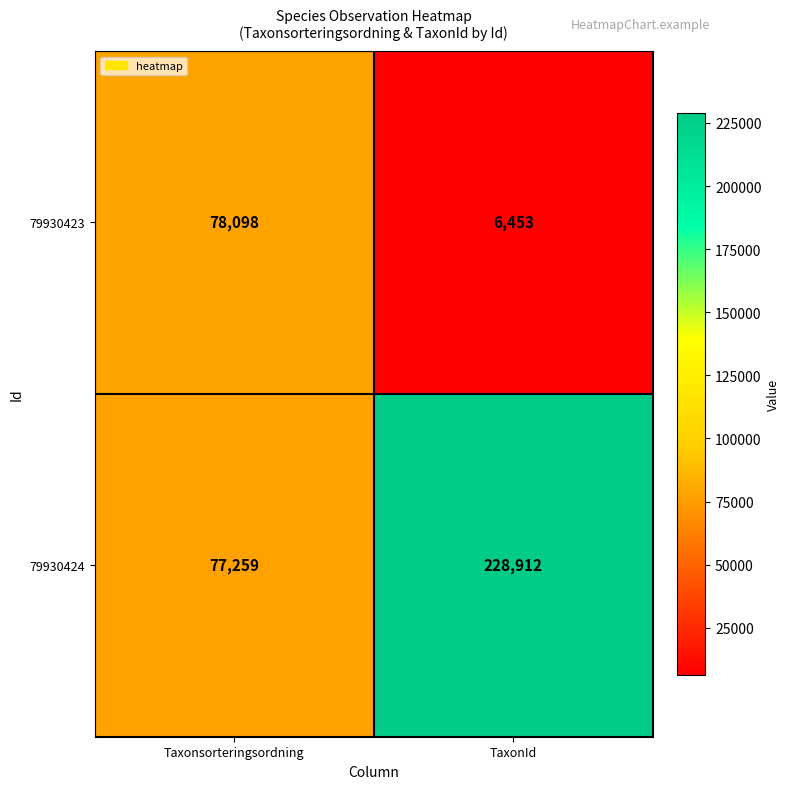

At how many categories does at least one series exceed 142659?

1